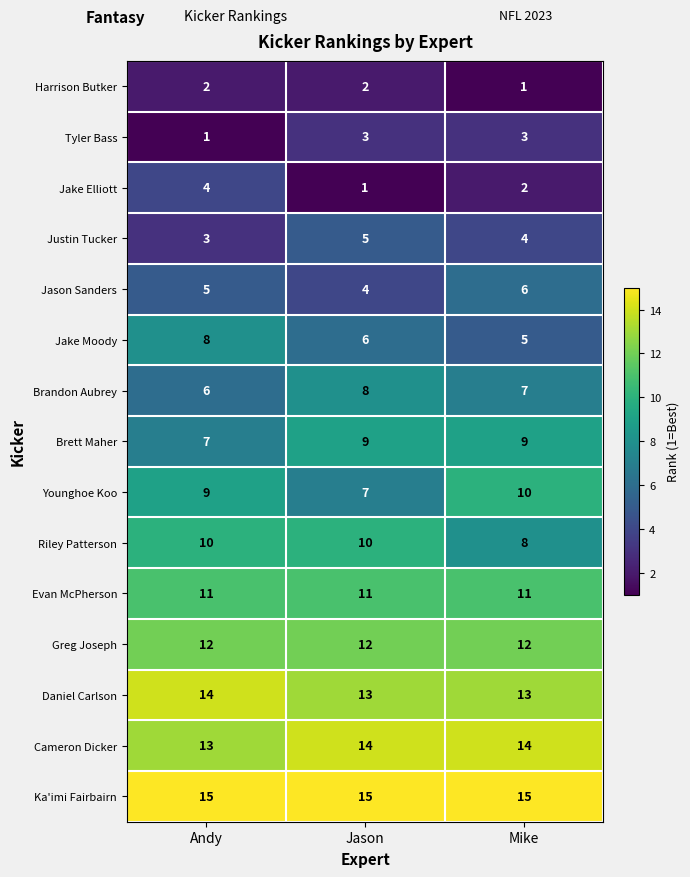

The Justin Tucker series shows 1 at Andy. True or false?

False